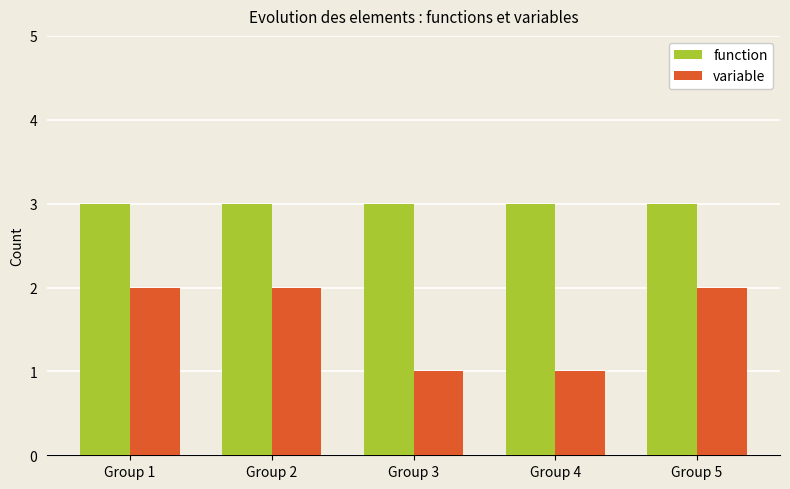

Is the value of variable at Group 2 greater than the value of function at Group 5?

No